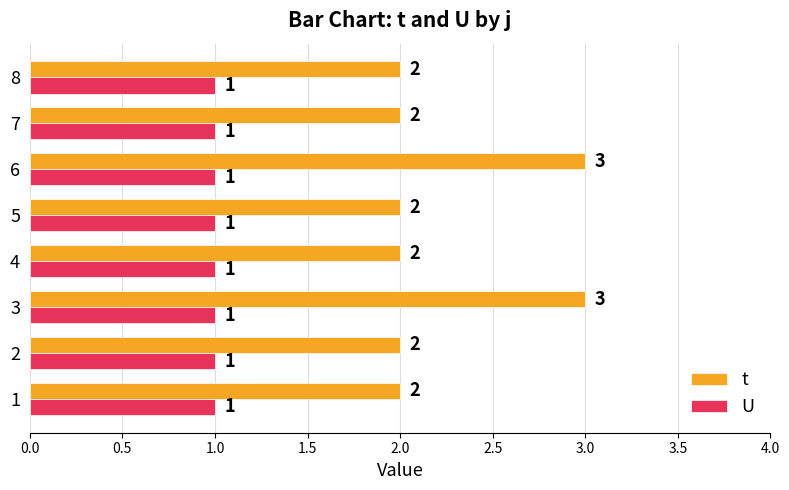

The value of U at 4 is 1. True or false?

True